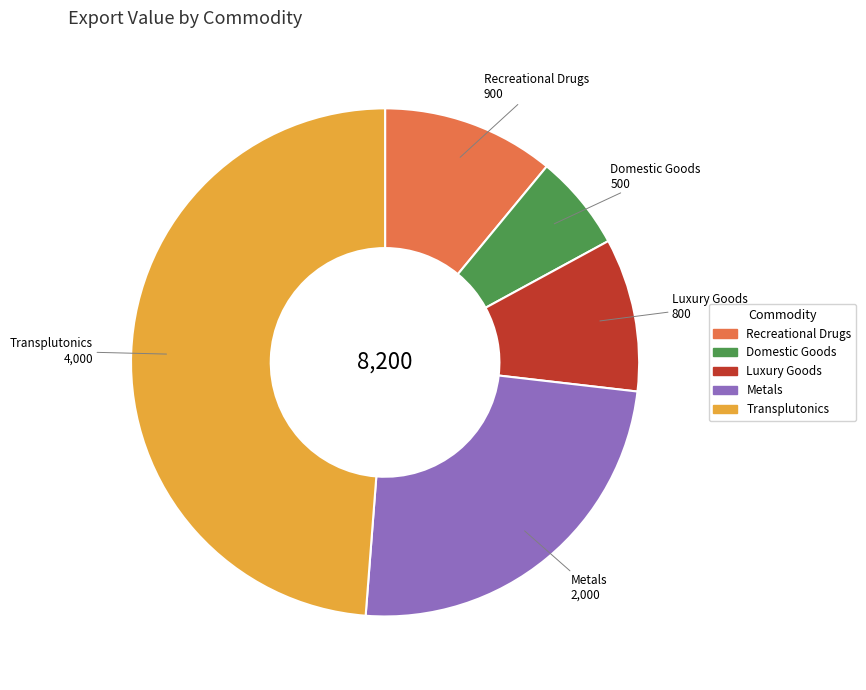

Do Luxury Goods and Transplutonics together represent more than half of the pie?

Yes